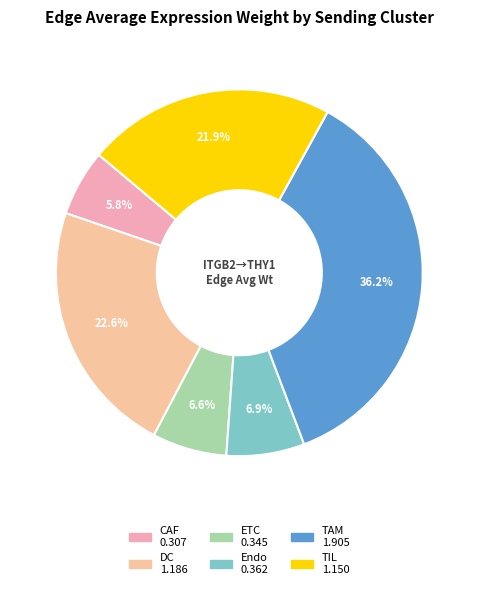

What is the change in value from CAF to Endo?

+0.1